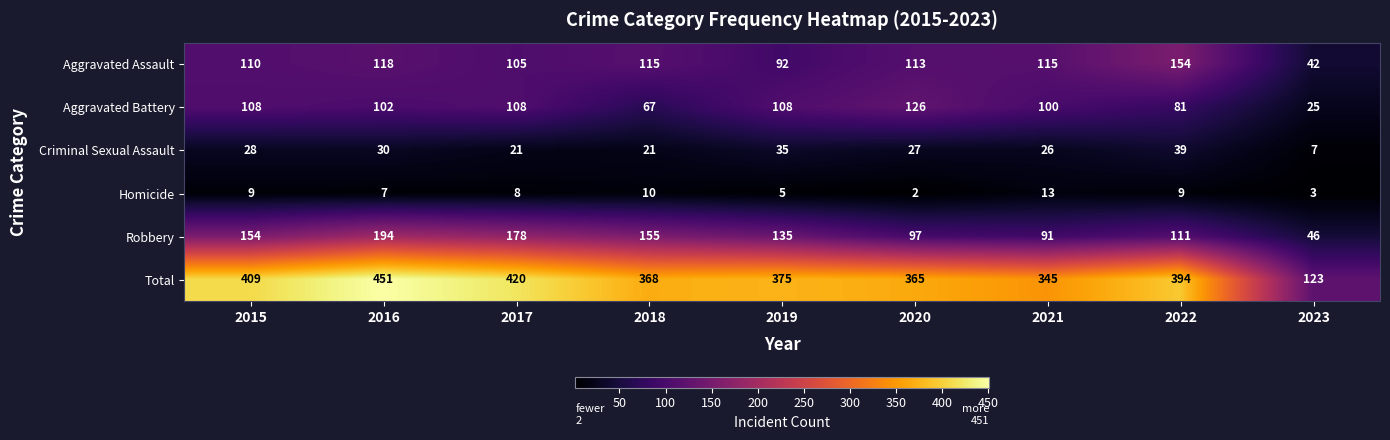

How many categories are shown in the chart?

9